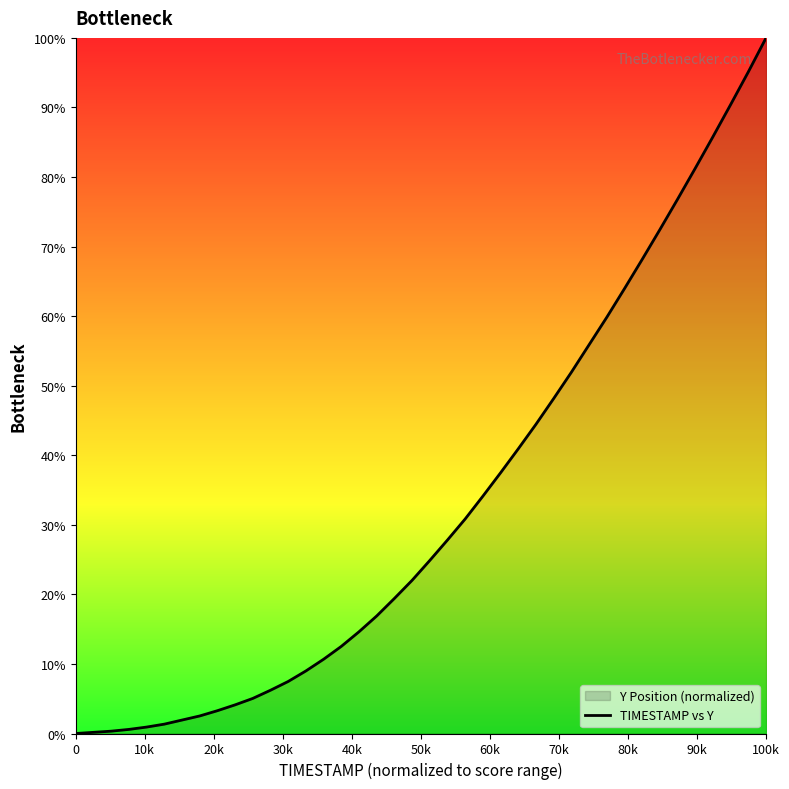

What is the greatest value displayed?

100.0